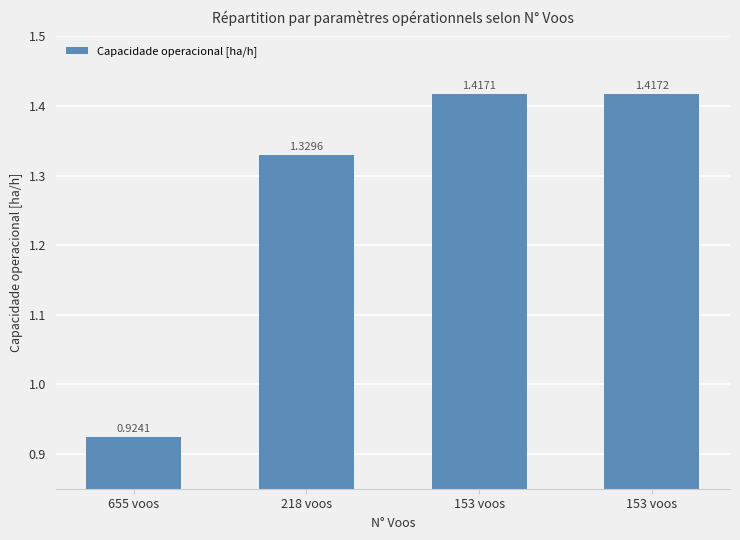

At which label does the data first exceed 1?

218 voos